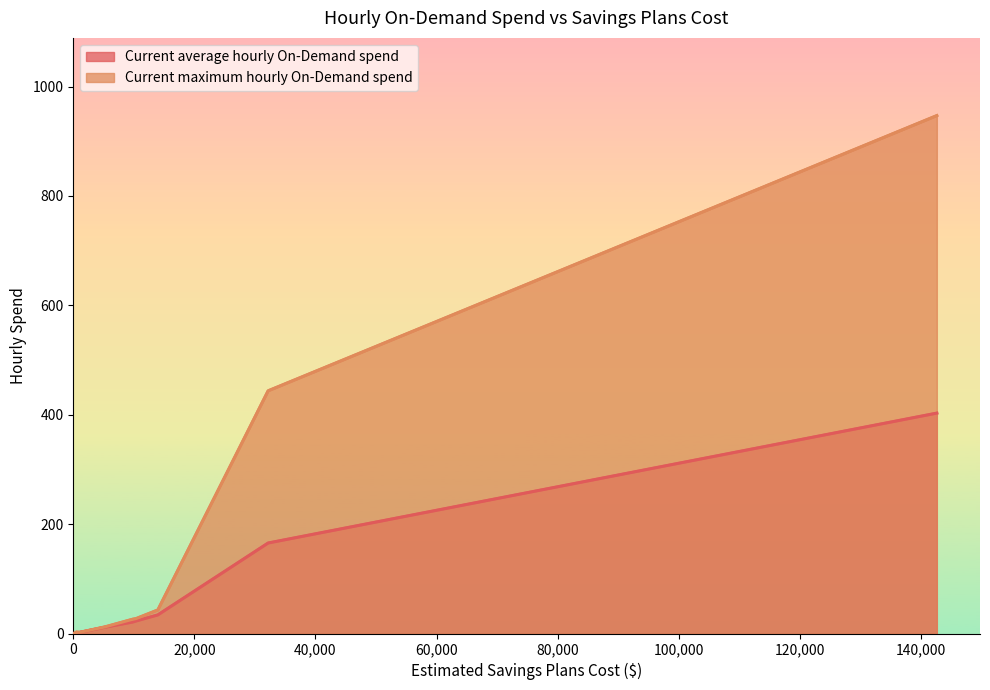

What is the sum of all Current maximum hourly On-Demand spend values?

1506.2